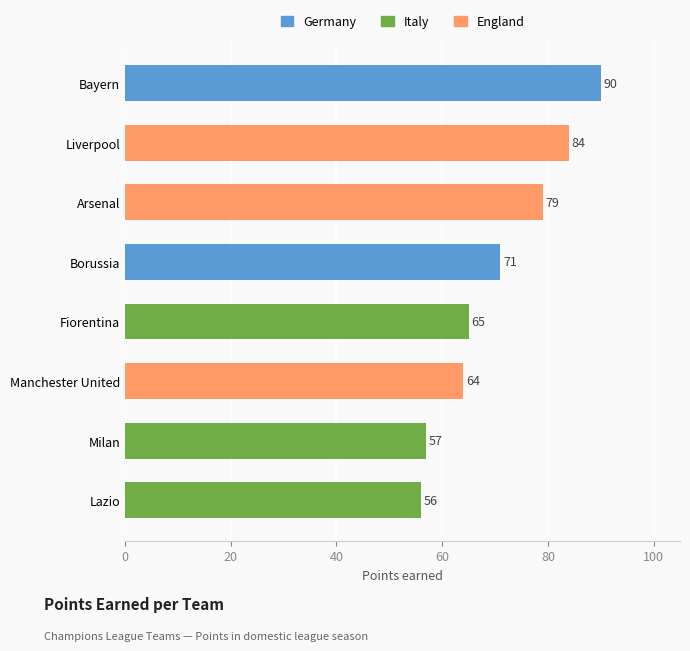

What is the ratio of the value at Bayern to the value at Borussia?

1.3